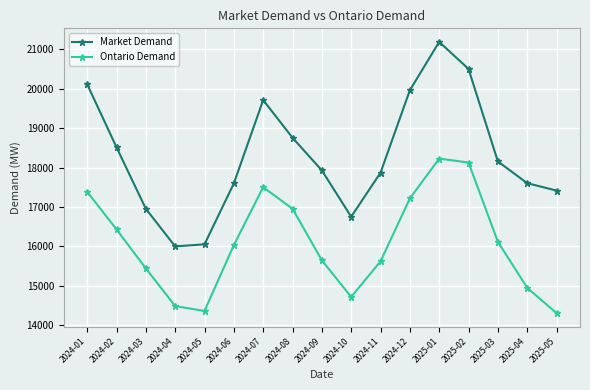

Rank the series by their maximum value, from lowest to highest.

Ontario Demand, Market Demand